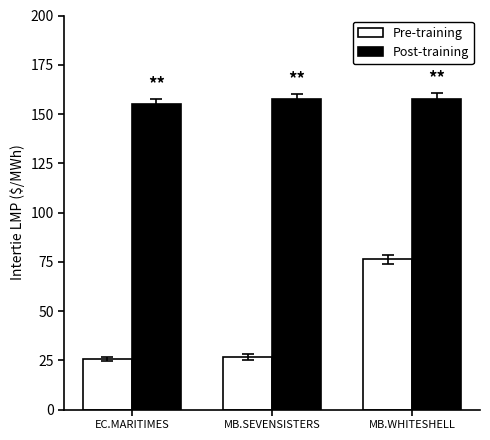

What is the average value of the Pre-training series?

42.8